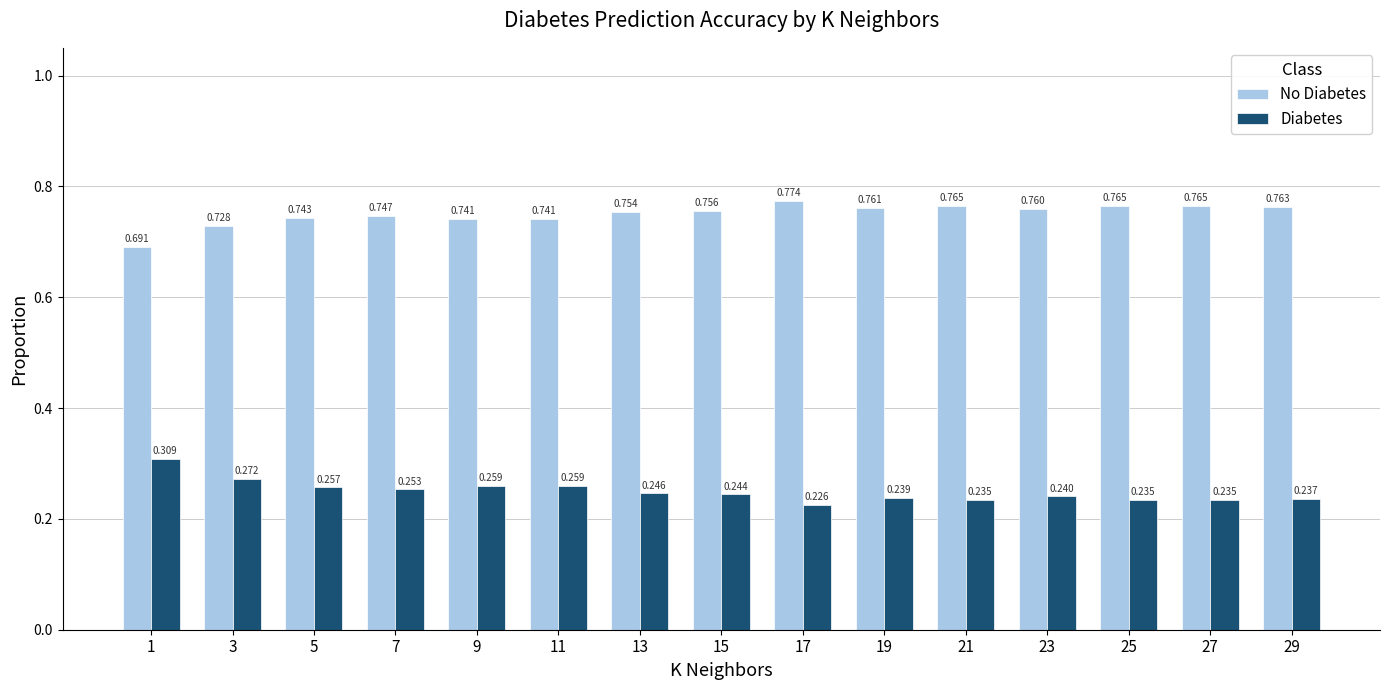

At which label does Diabetes reach its peak?

1